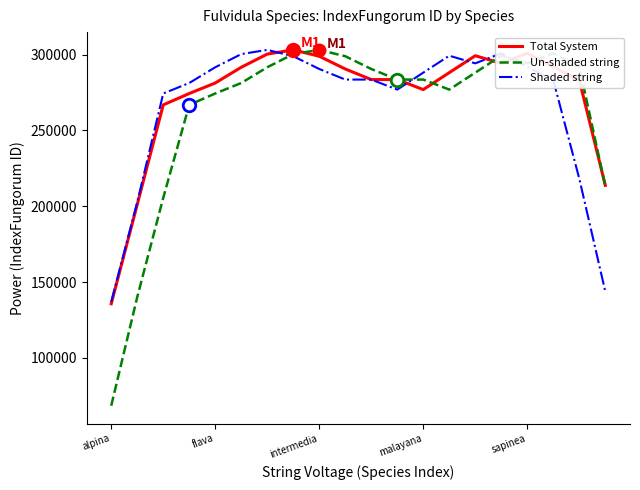

Is this an area chart (filled region under the line)?

No